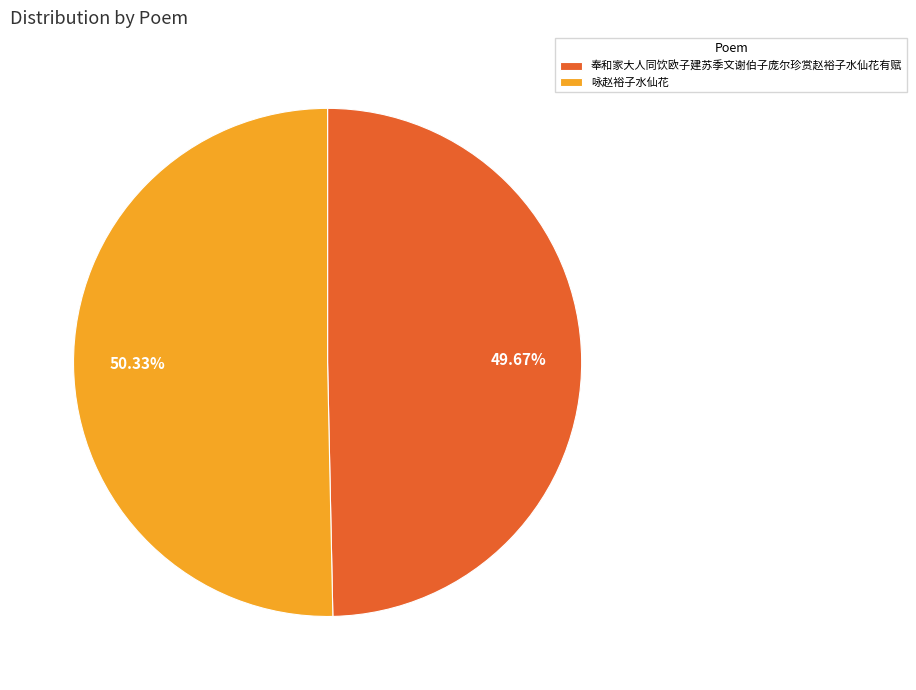

To the nearest percent, what is the difference between the largest and smallest slice percentages?

1%